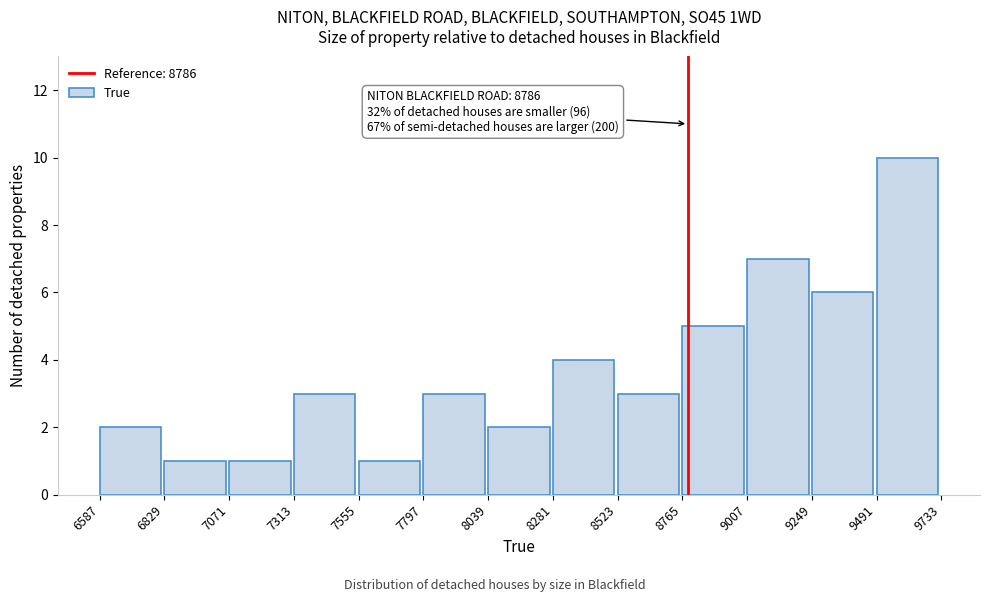

Over which range of the x-axis is the bar tallest?

9491 to 9733